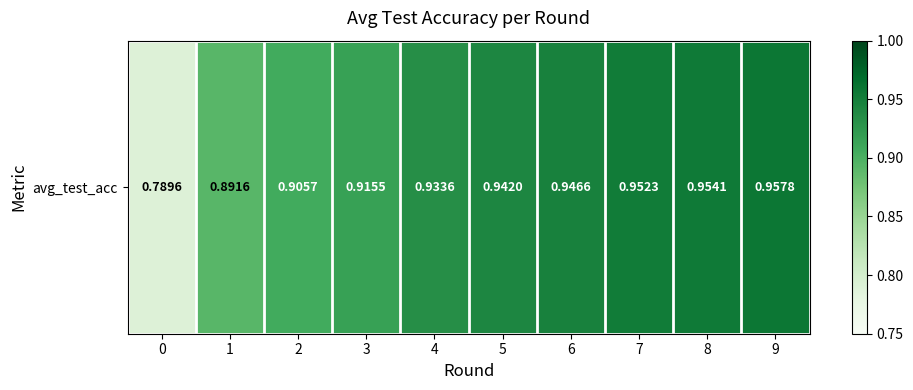

The chart shows a value of 1.0 at 9. True or false?

True